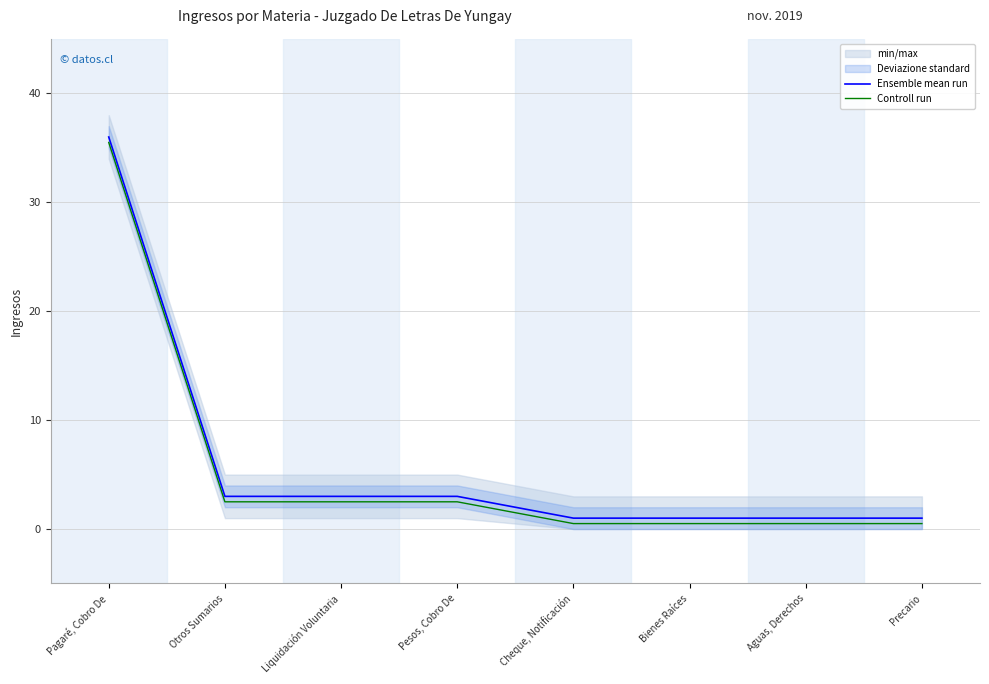

Reading left to right, transcribe all the data shown in this chart.

Ensemble mean run: 36.0	3.0	3.0	3.0	1.0	1.0	1.0	1.0
Controll run: 35.5	2.5	2.5	2.5	0.5	0.5	0.5	0.5